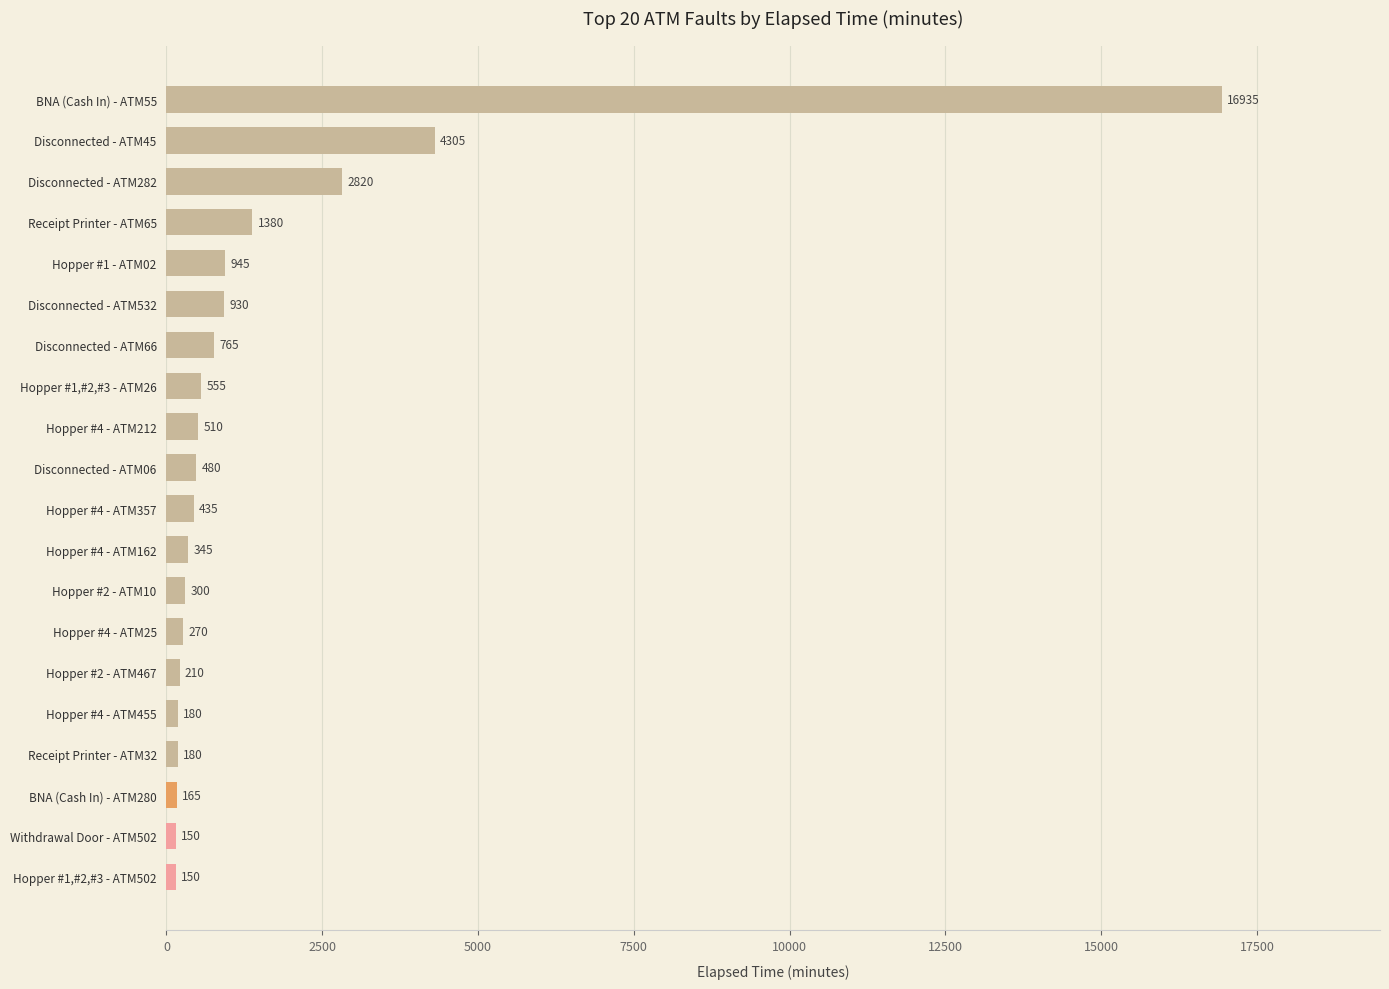

What is the difference between the values at Hopper #1 - ATM02 and Hopper #1,#2,#3 - ATM26?

390